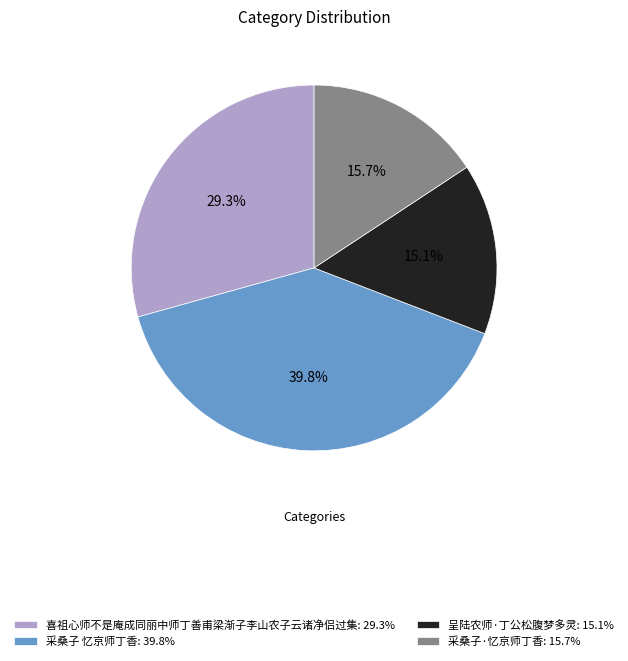

Is it true that 采桑子·忆京师丁香 is 24% of the pie?

False